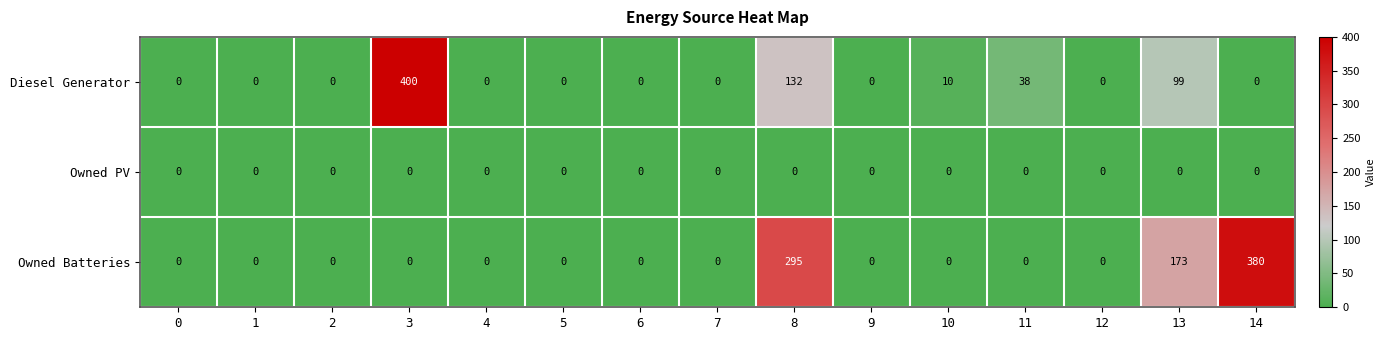

At which label does Owned Batteries reach its peak?

14